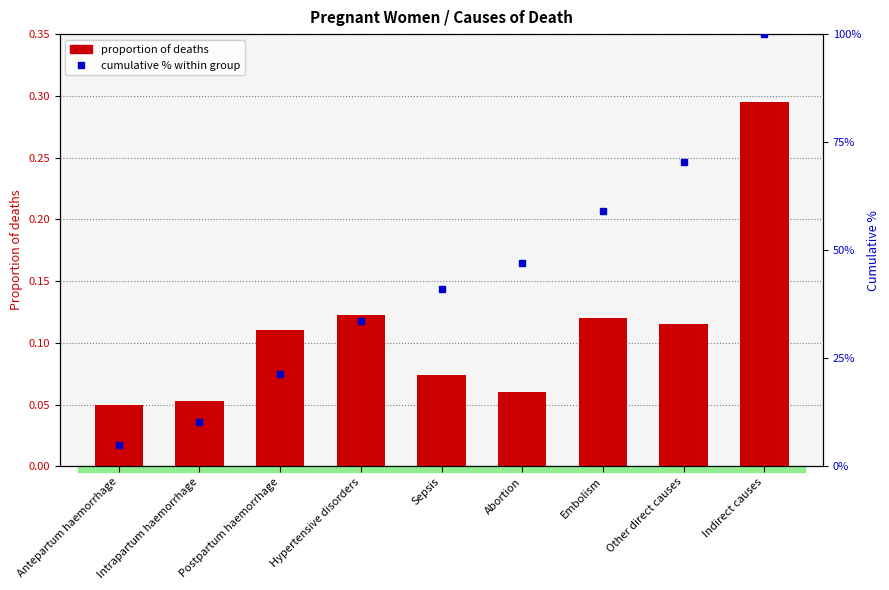

What is the difference between the maximum and second lowest values in the proportion of deaths series?

0.2